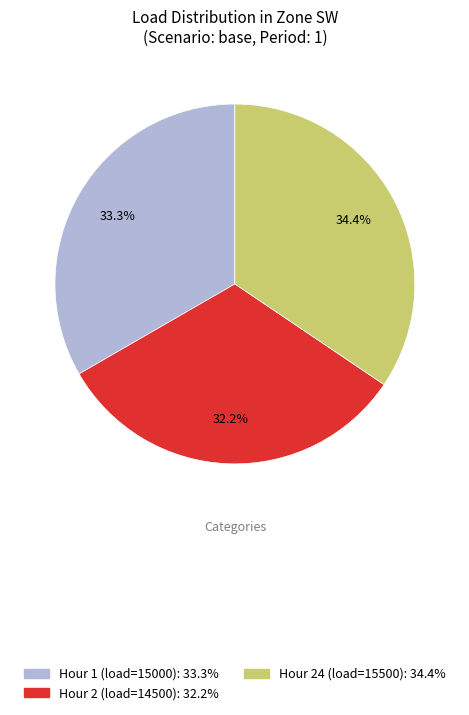

What percentage is the Hour 1 (load=15000) slice, to the nearest percent?

33%